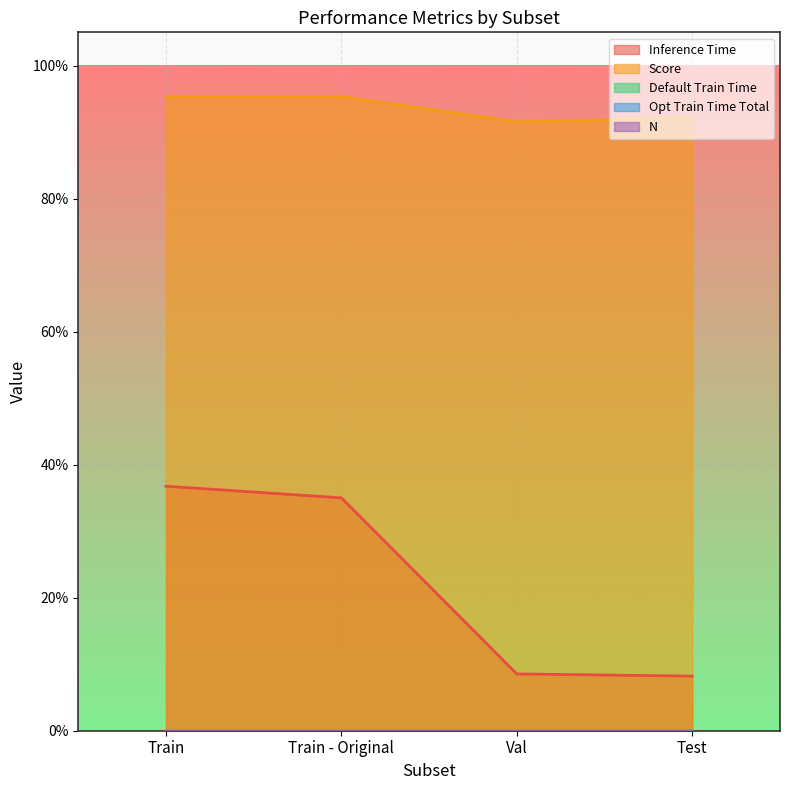

In Score, how many points are lower than both neighbors (excluding endpoints)?

1